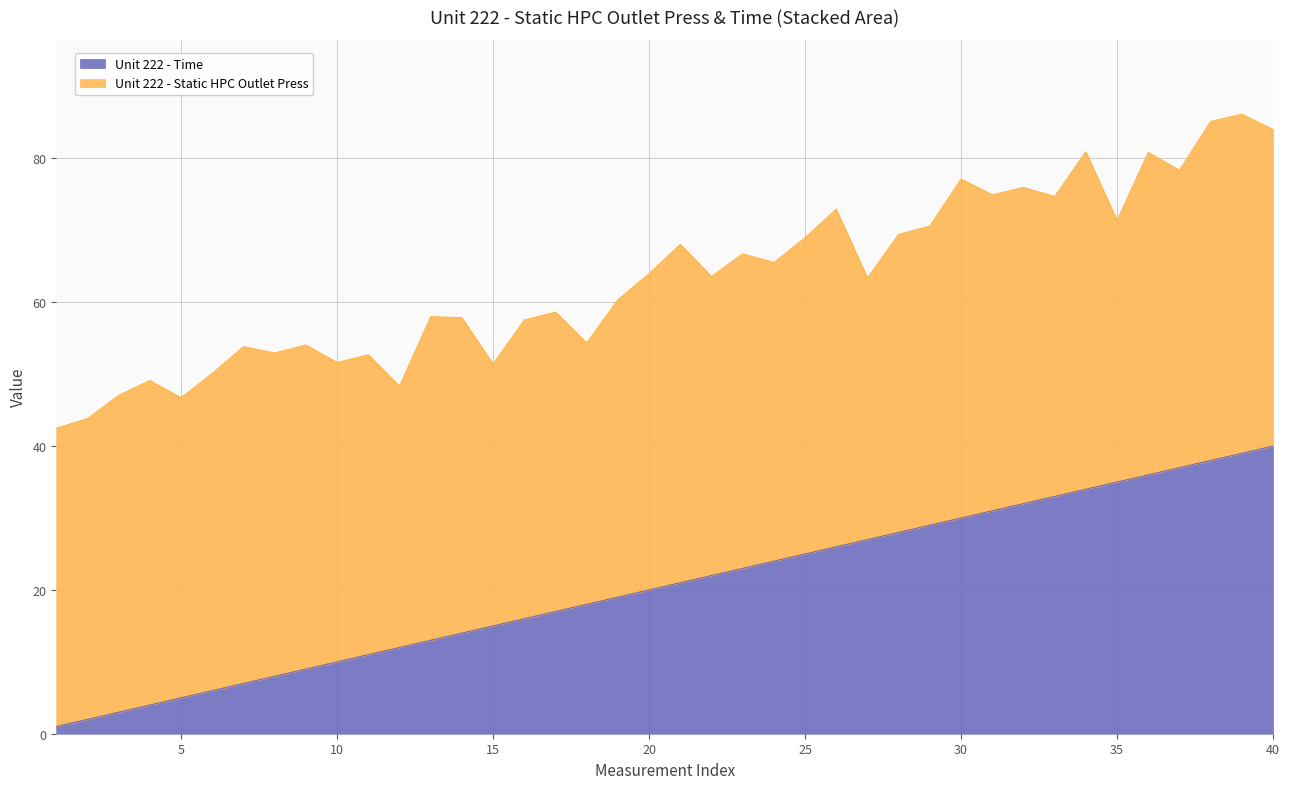

What value does the data have at 23, to the nearest 5?

25